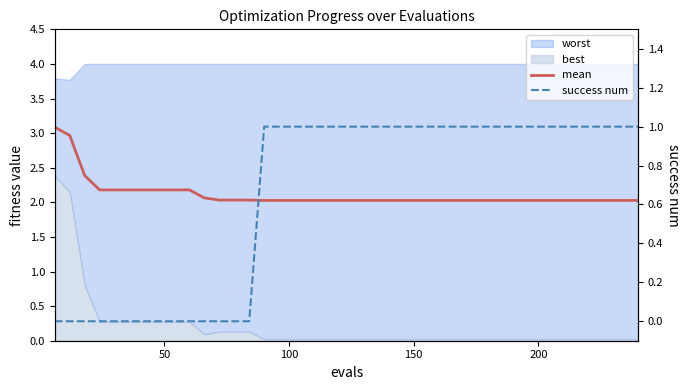

What is the sum of all success num values?

26.0